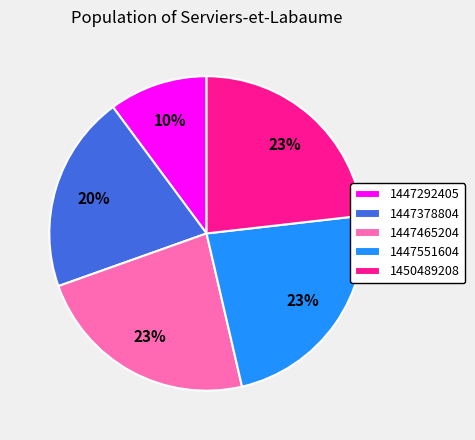

What is the smallest slice in the pie chart?

1447292405